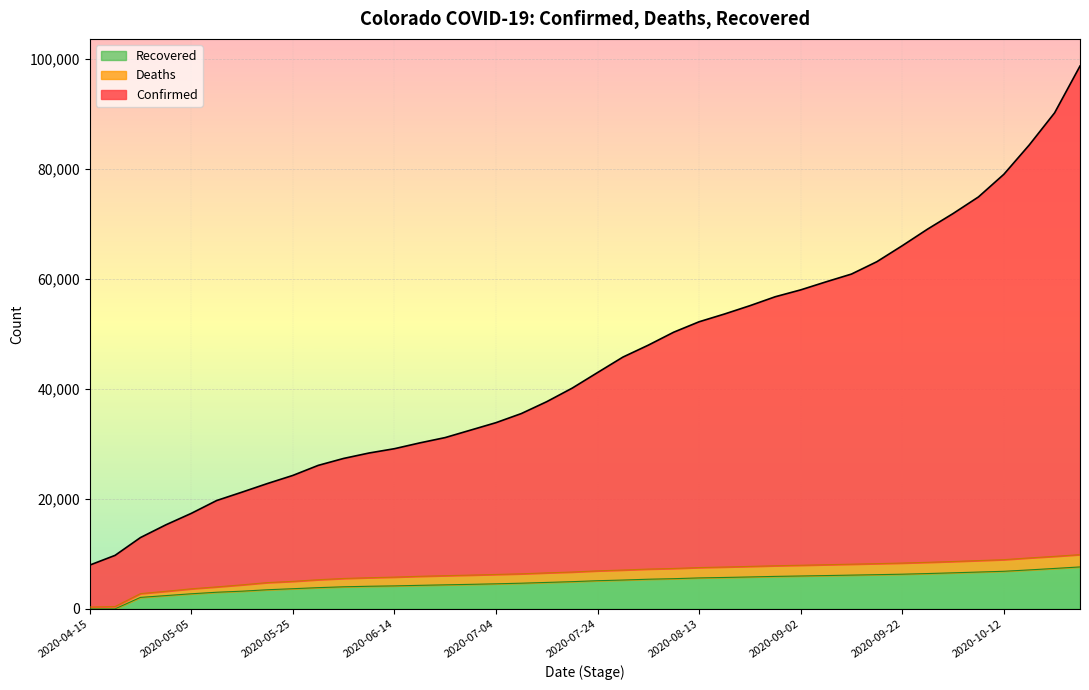

What is the approximate value of Recovered at 2020-08-08?

5490